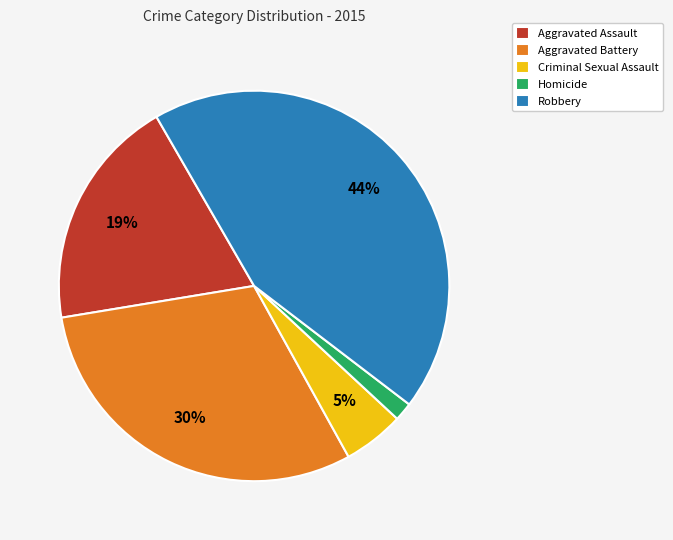

How many slices are in this pie chart?

5